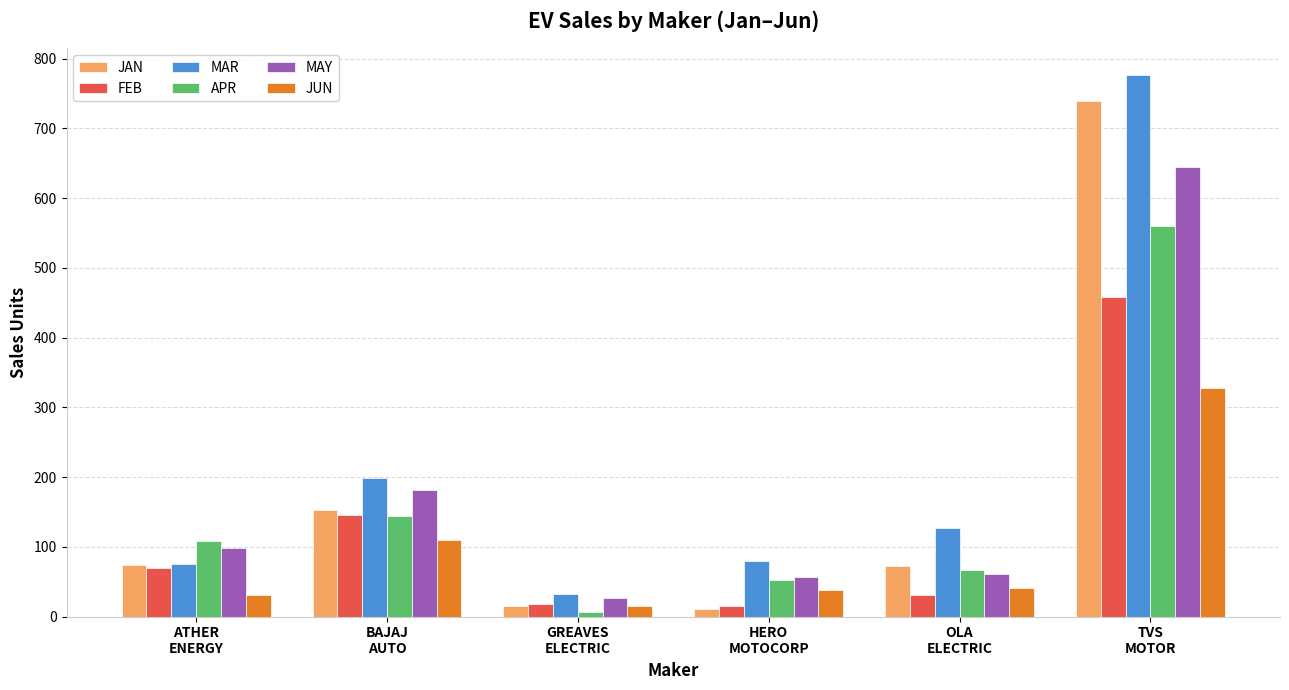

What is the greatest value displayed?

776